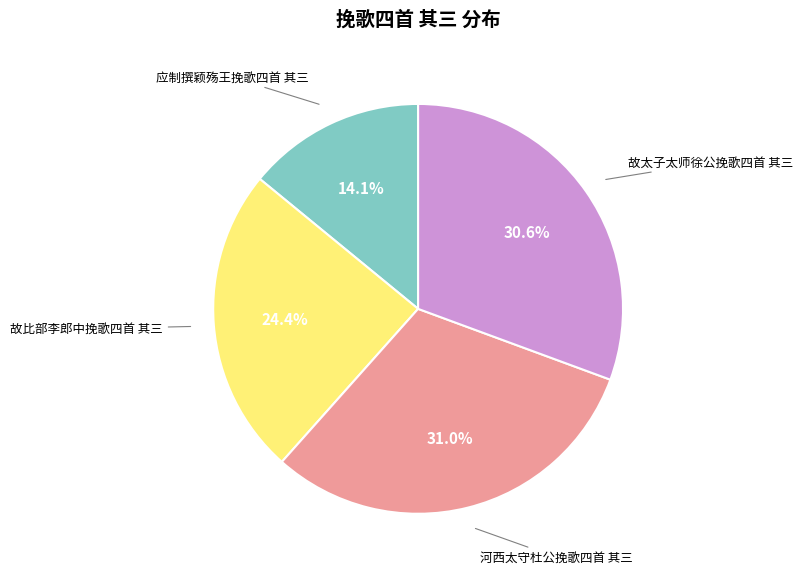

Is there any slice that represents more than half of the pie?

No